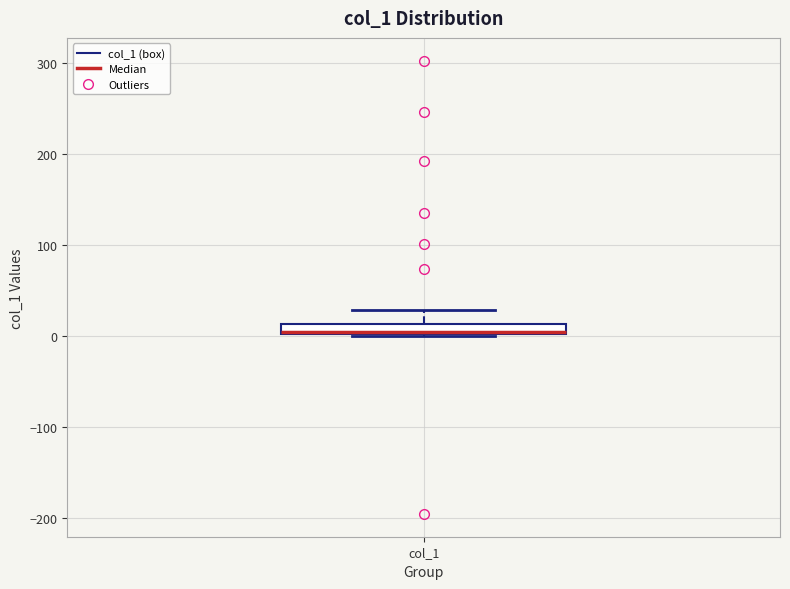

Where is the lower edge of the box for col_1 on the y-axis? The values are not printed on the chart, so give them approximately, as read against the axis.

0